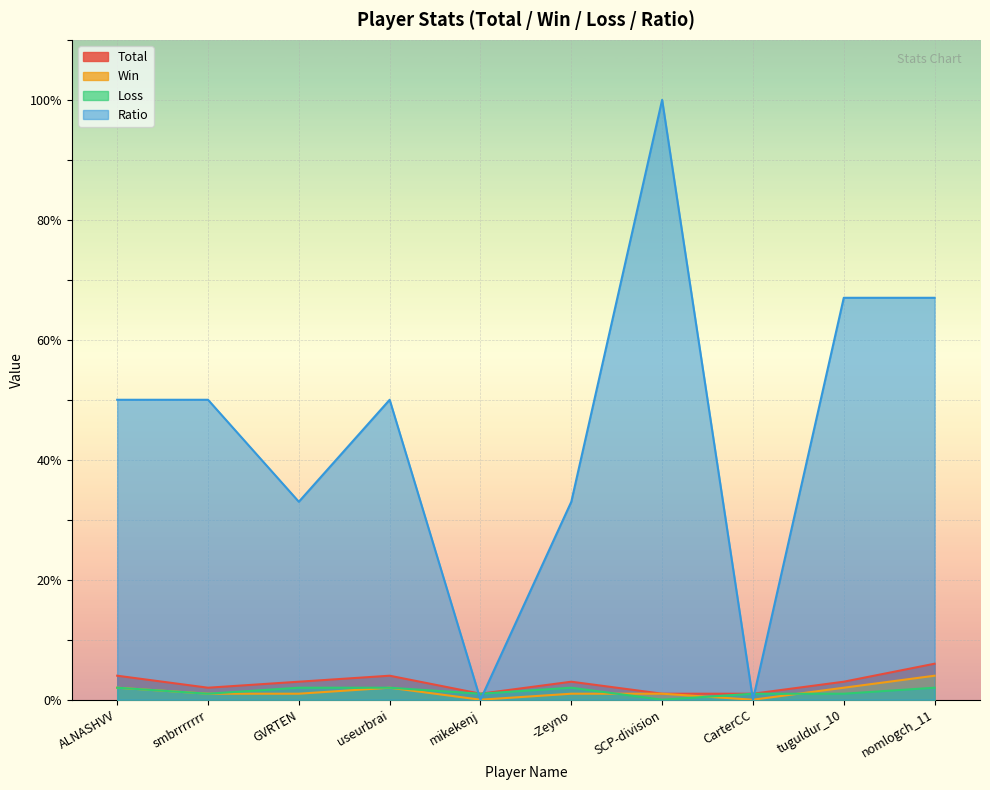

List the labels in order of Loss value, smallest first.

SCP-division, smbrrrrrrr, mikekenj, CarterCC, tuguldur_10, ALNASHVV, GVRTEN, useurbrai, -Zeyno, nomlogch_11